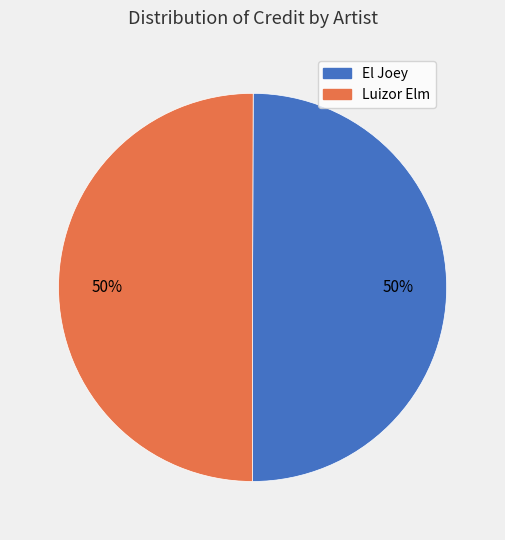

How many slices are in this pie chart?

2